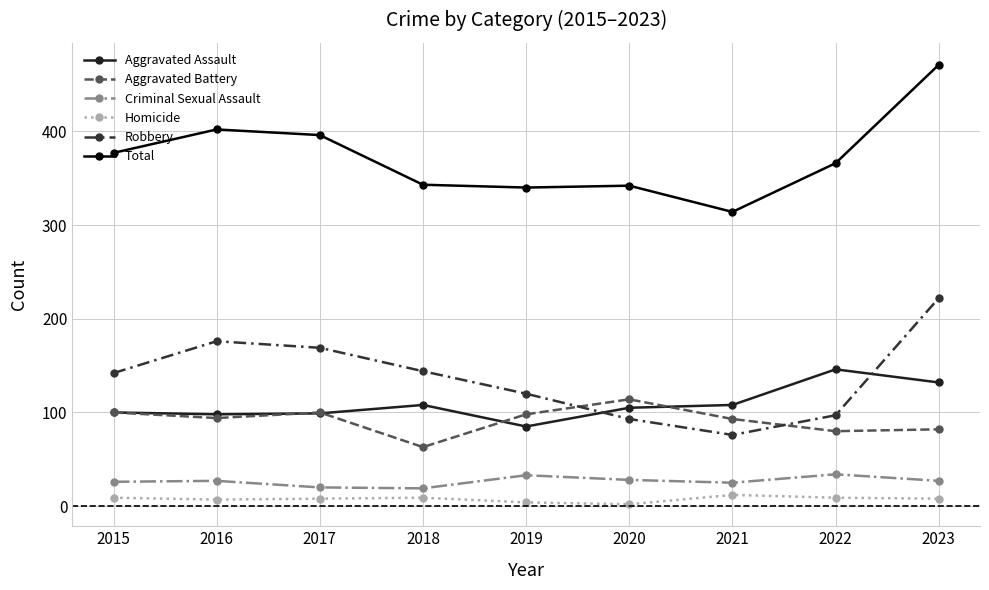

Which series changed the most between 2016 and 2019?

Total